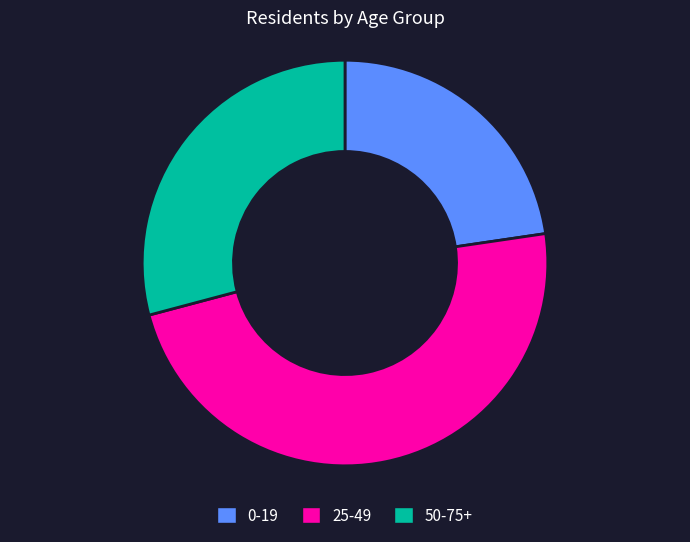

Which has a higher value, 0-19 or 25-49?

25-49